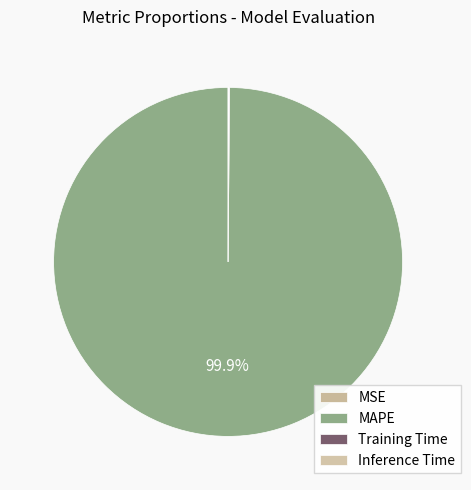

What portion of the pie excludes Inference Time?

99.9%